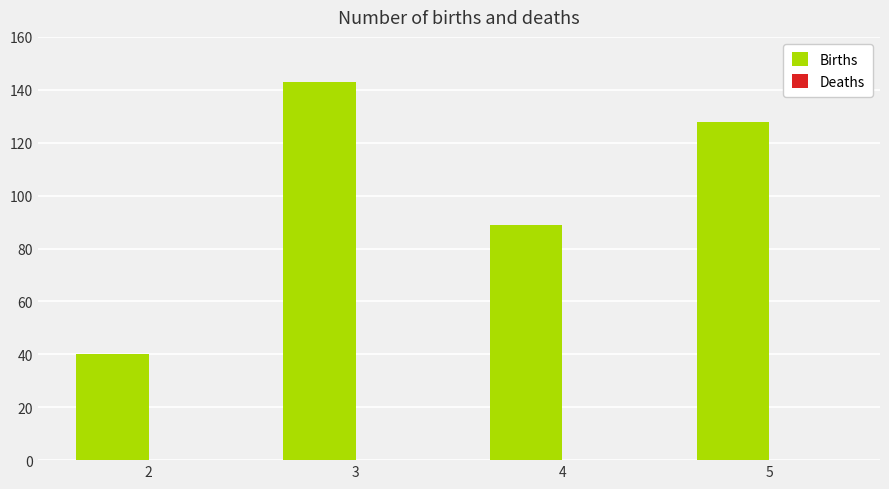

How many data points does each series have?

4